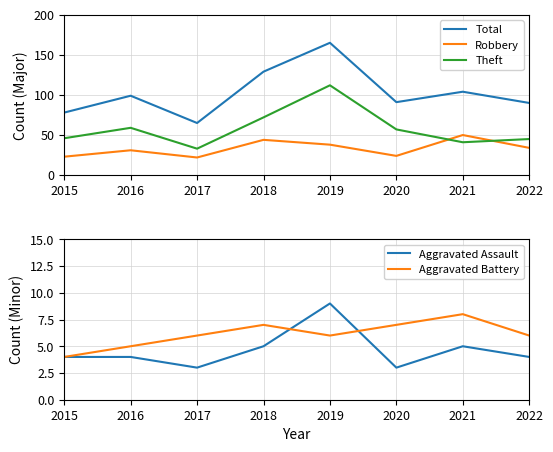

True or false: Total and Robbery intersect in this chart.

False